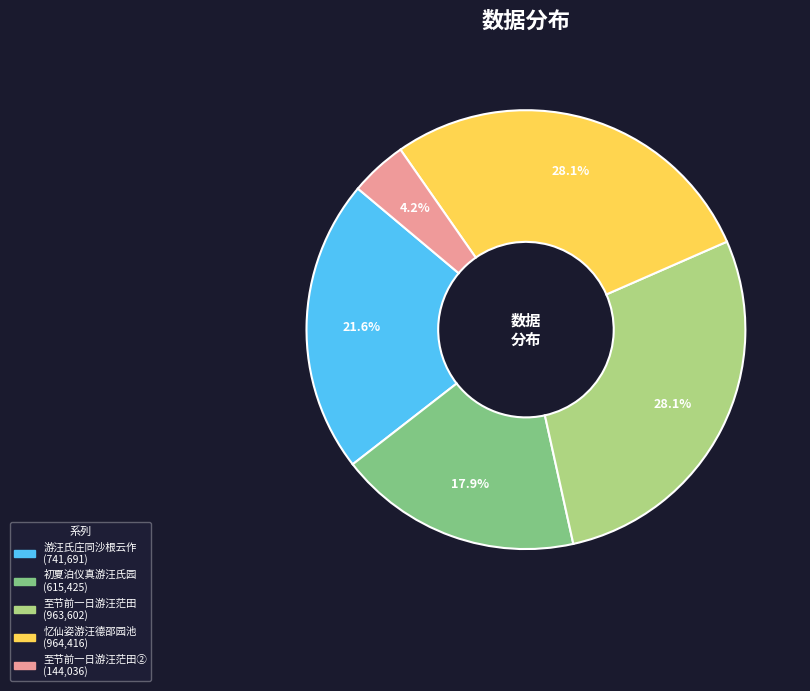

To the nearest percent, what is the average slice percentage?

20%